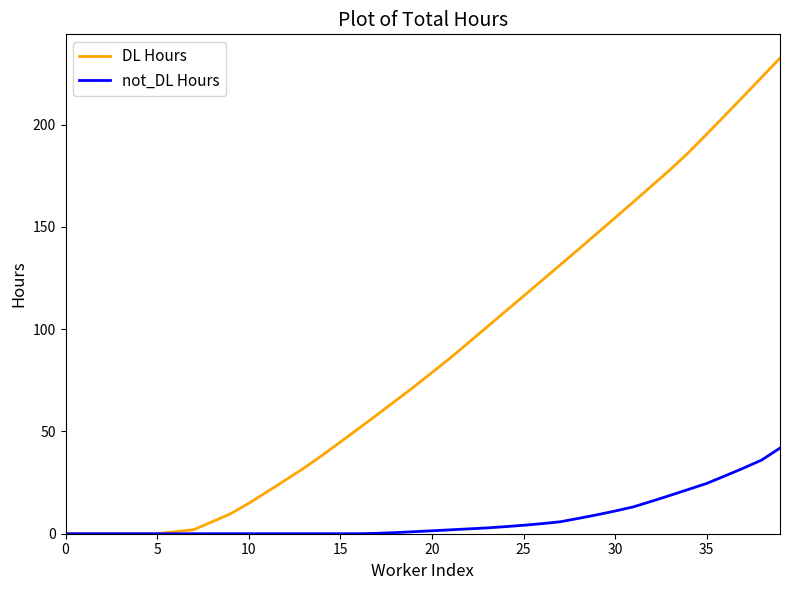

Which series has the widest spread of values?

DL Hours